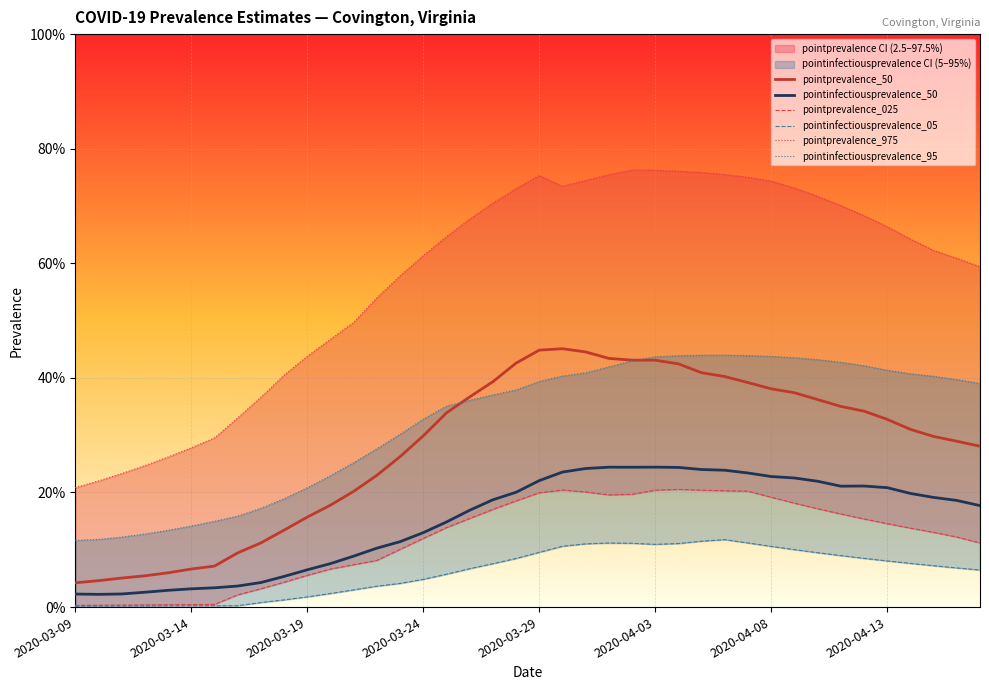

Is it true that pointprevalence_975 equals 0.8 at 28?

True